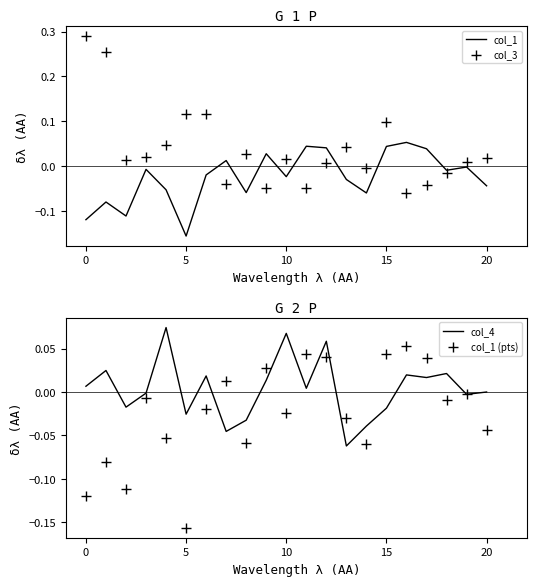

Which series has the largest Y range (max minus min)?

col_3